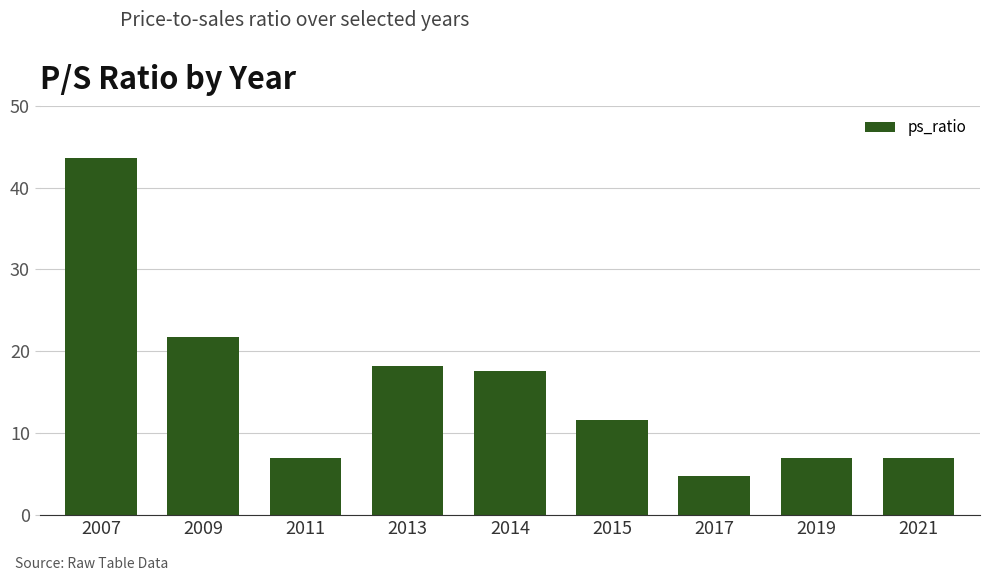

Count the number of categories in the chart.

9